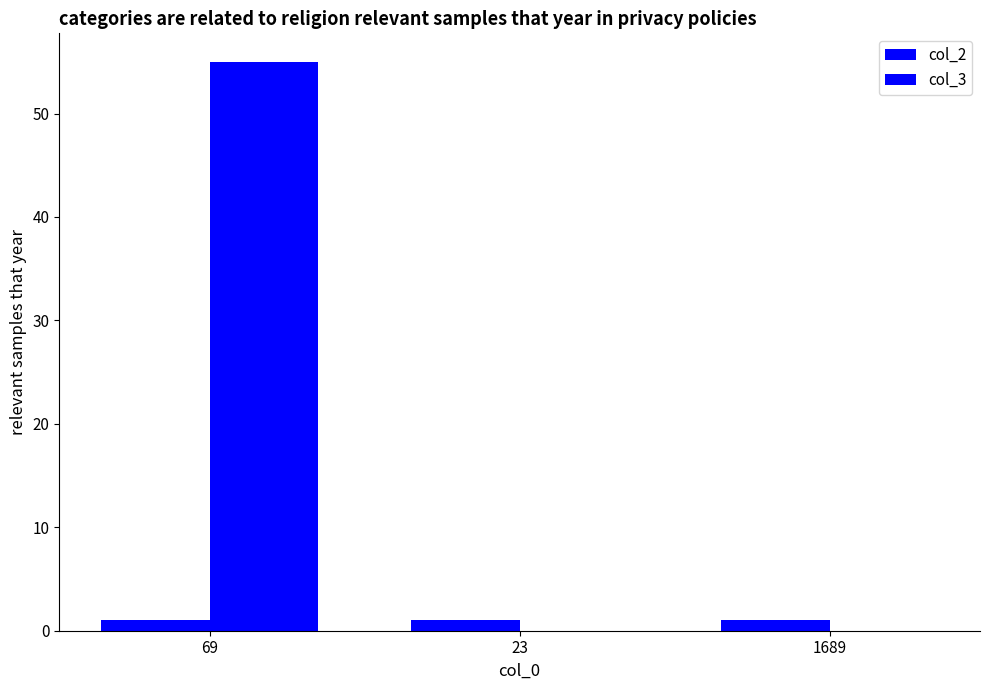

How many distinct data groups are displayed?

2